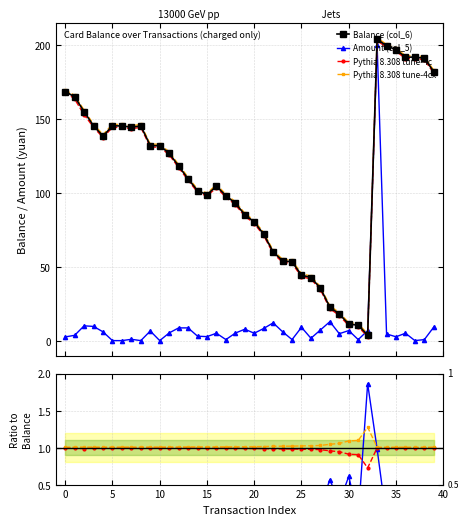

True or false: Pythia 8.308 tune-4cx has more than 1 interior local peaks.

True